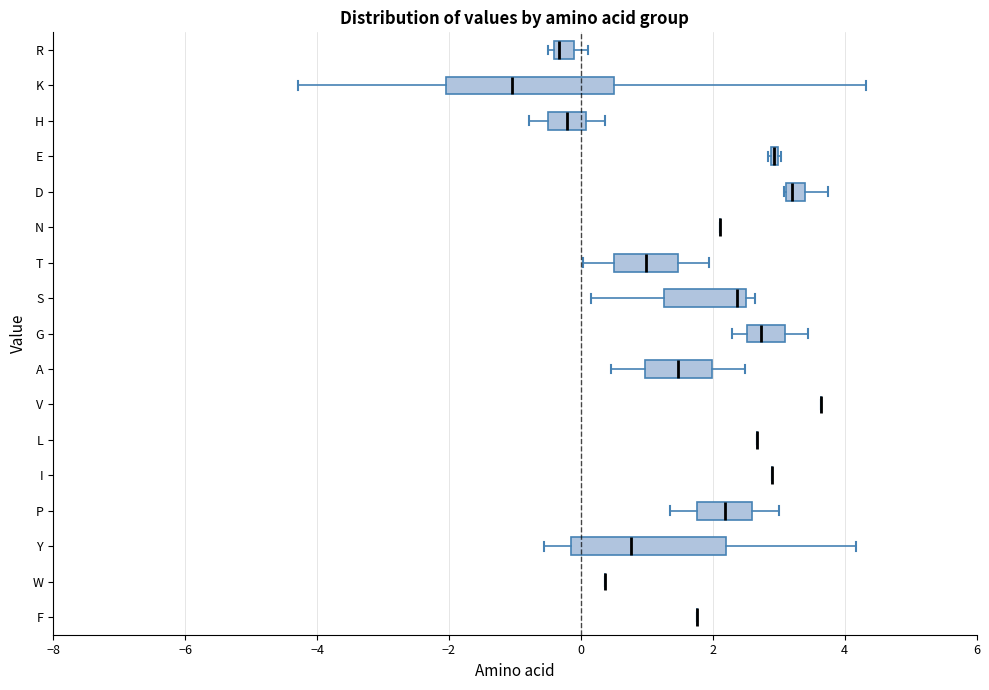

Where does the right whisker of the box for R end on the x-axis? The values are not printed on the chart, so give them approximately, as read against the axis.

0.2